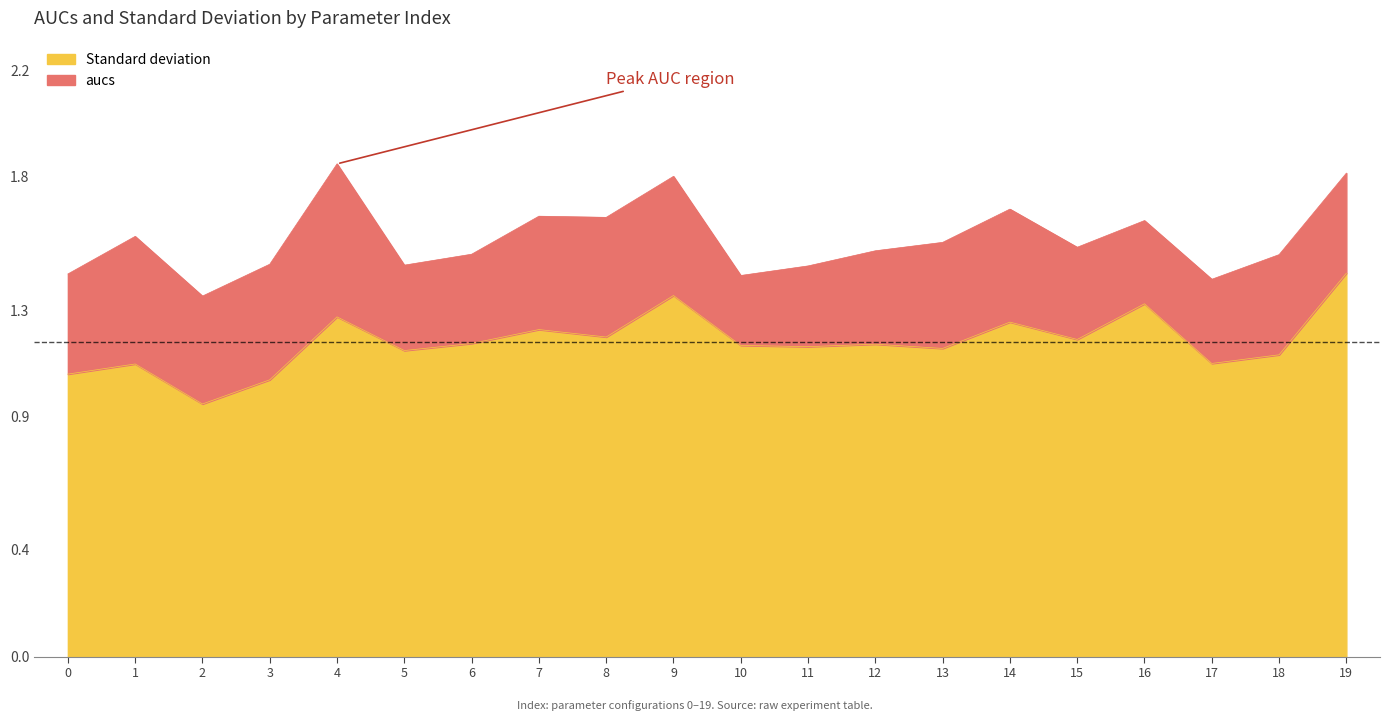

At which label does Standard deviation reach its peak?

19